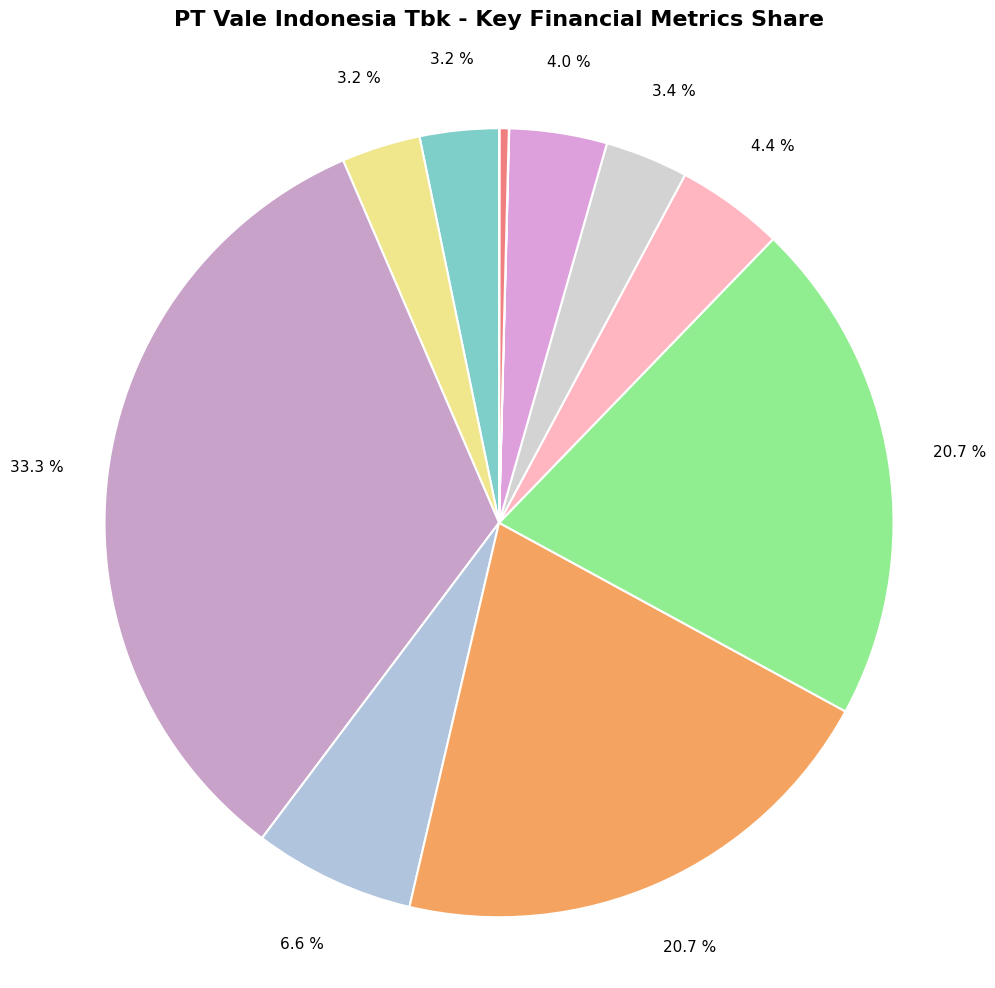

How many slices are in this pie chart?

12